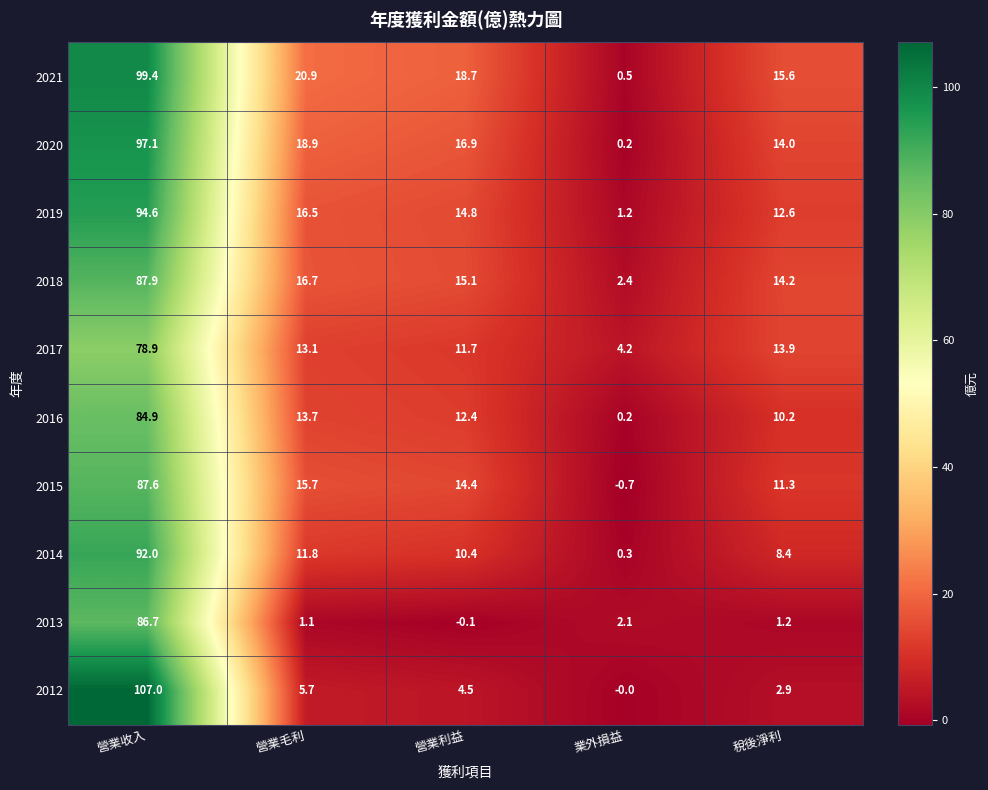

What is the greatest value displayed?

107.0